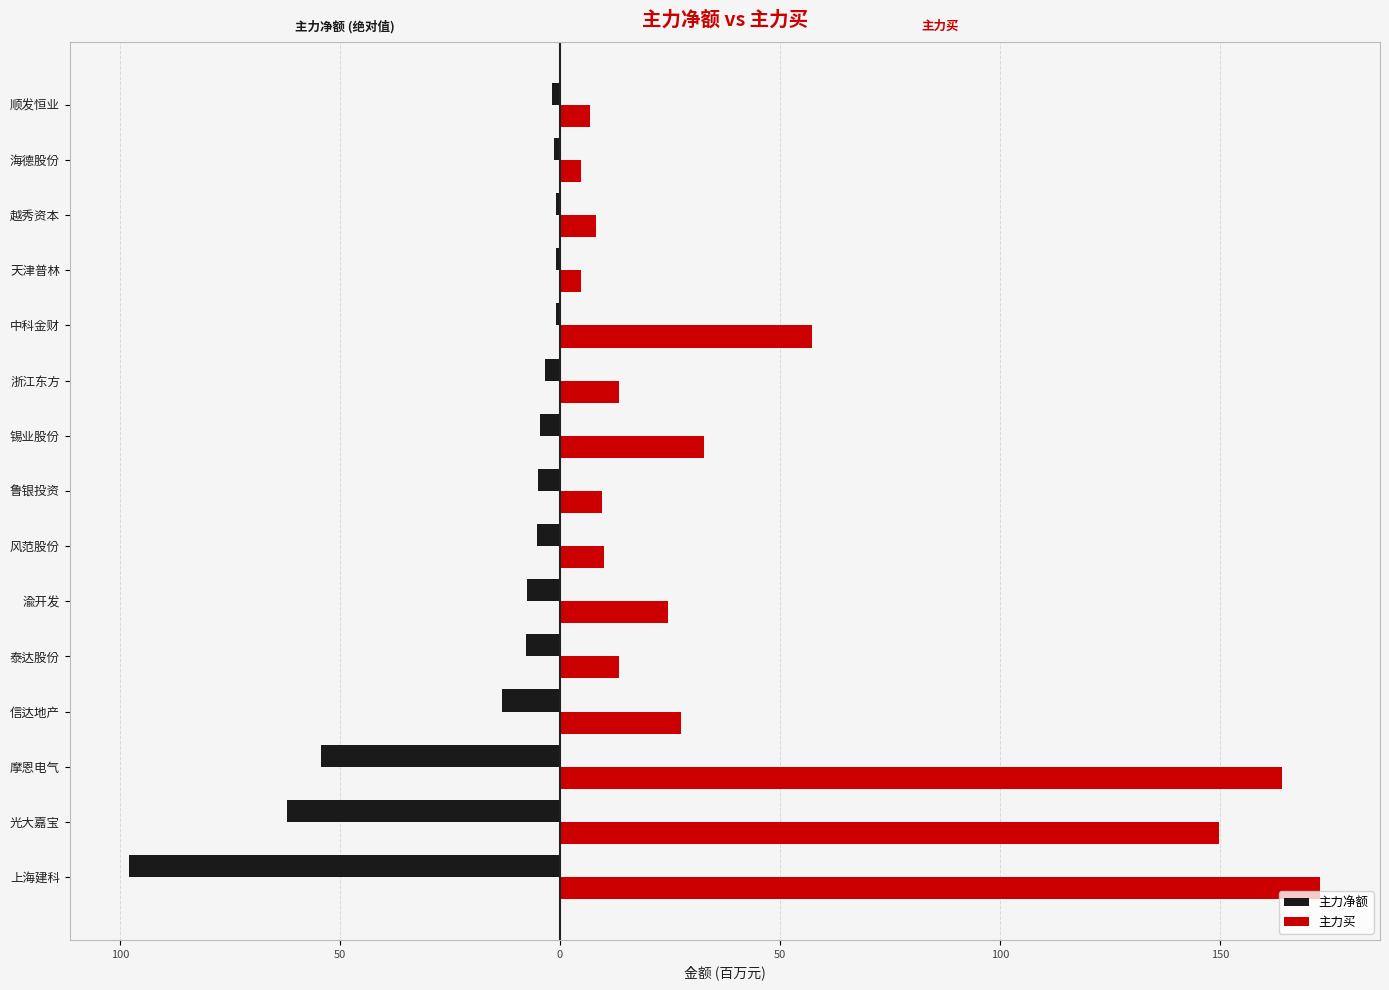

Reading right to left, extract all data points from this chart.

主力净额: -1.7	-1.3	-0.9	-0.9	-1.0	-3.4	-4.5	-5.0	-5.2	-7.6	-7.7	-13.1	-54.3	-62.0	-97.8
主力买: 6.9	4.7	8.1	4.7	57.3	13.3	32.6	9.5	10.0	24.6	13.5	27.4	164.0	149.7	172.7